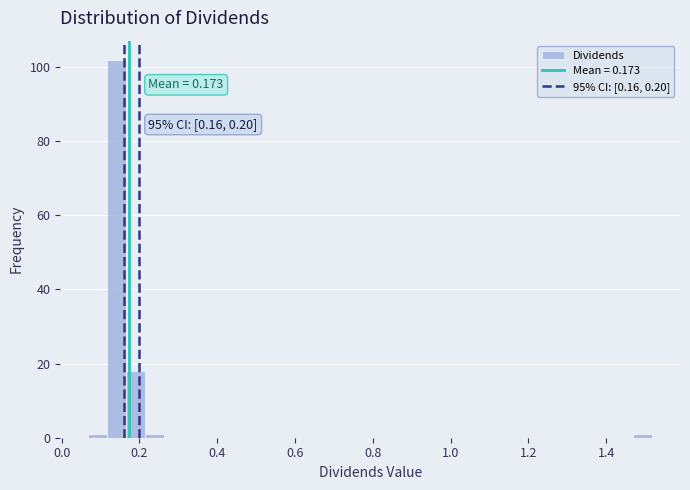

Around what value on the x-axis is the tallest bar? Give the approximate position of its centre, as read against the axis.

0.14